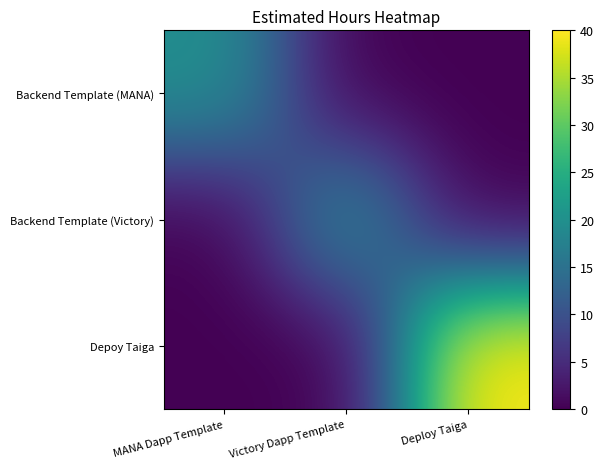

At how many categories does at least one series exceed 27?

1